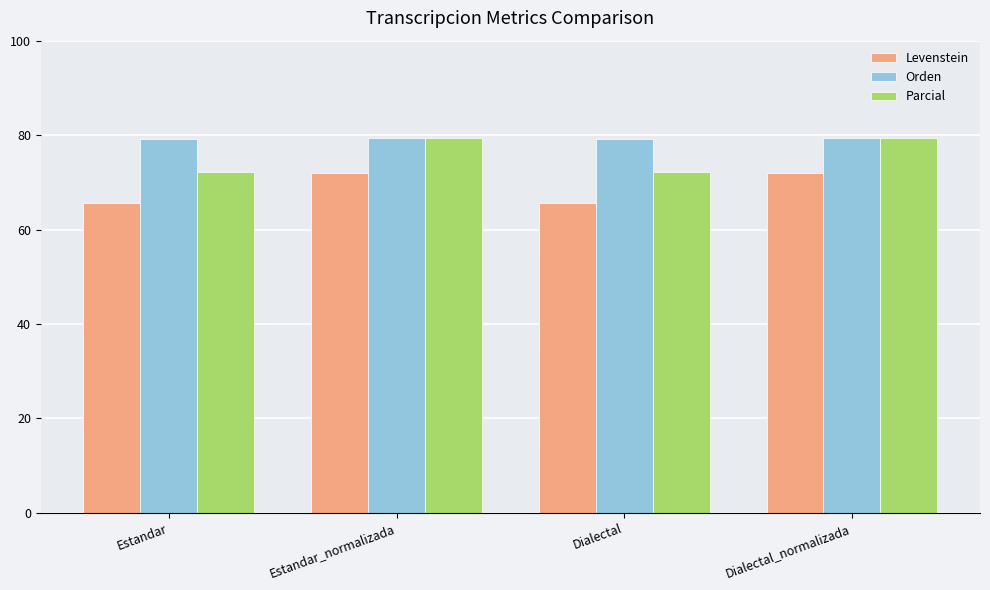

The Levenstein series shows 65.6 at Dialectal. True or false?

True